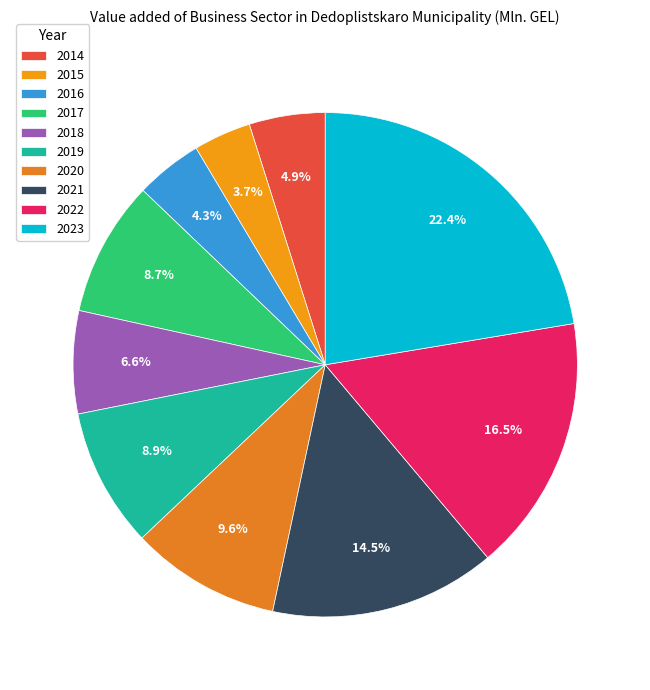

What percentage do 2022 and 2020 together represent?

26.1%